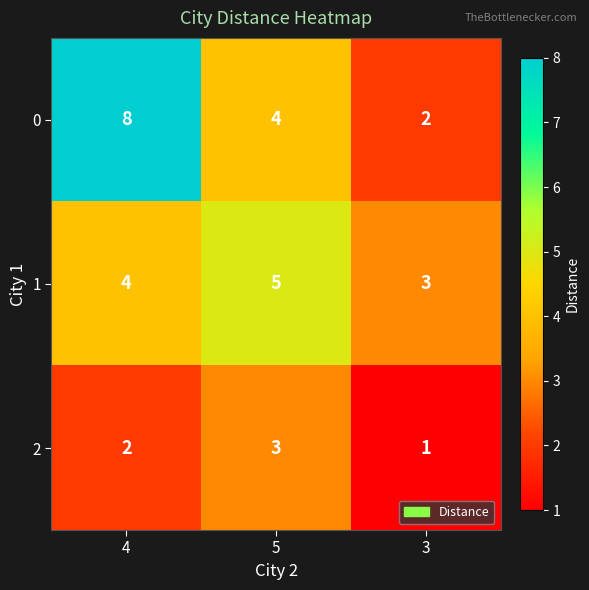

Which series has the largest range (max minus min)?

0